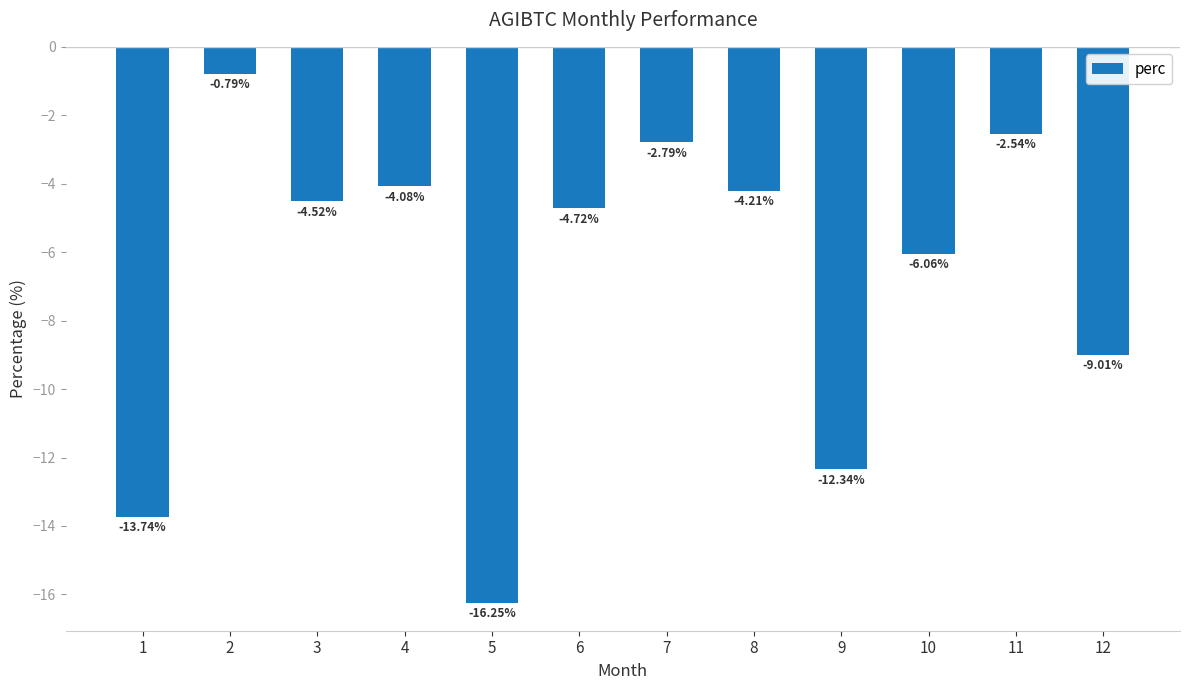

What is the sum of all values?

-81.0